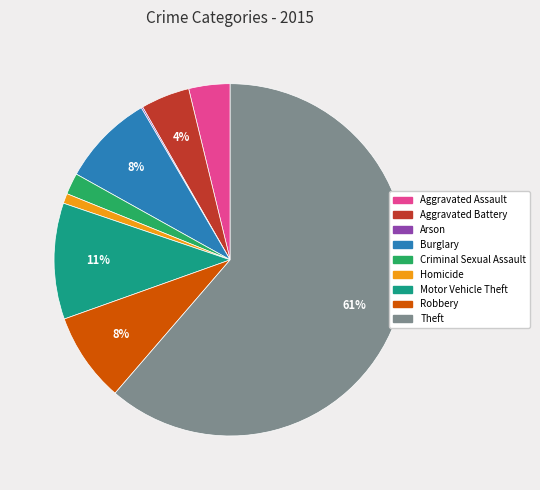

Which category has the biggest portion of the pie?

Theft